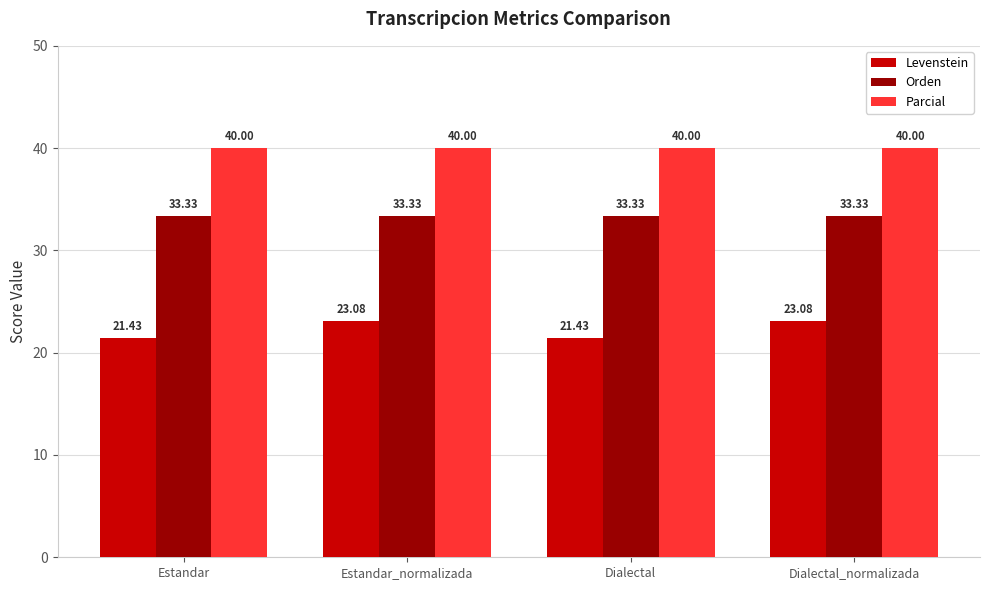

Count the number of categories in the chart.

4